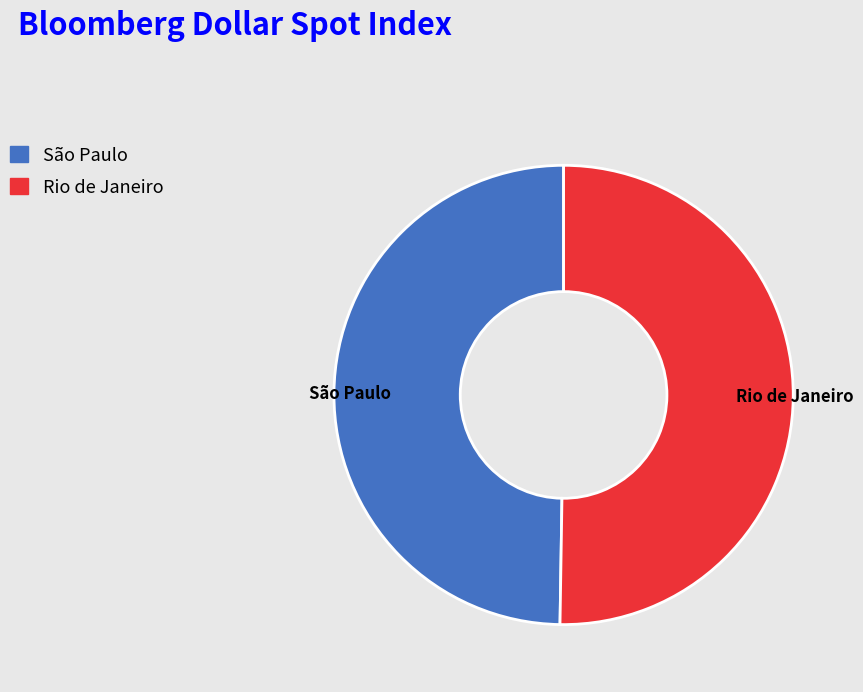

Combined, do Rio de Janeiro and São Paulo account for over 50%?

Yes